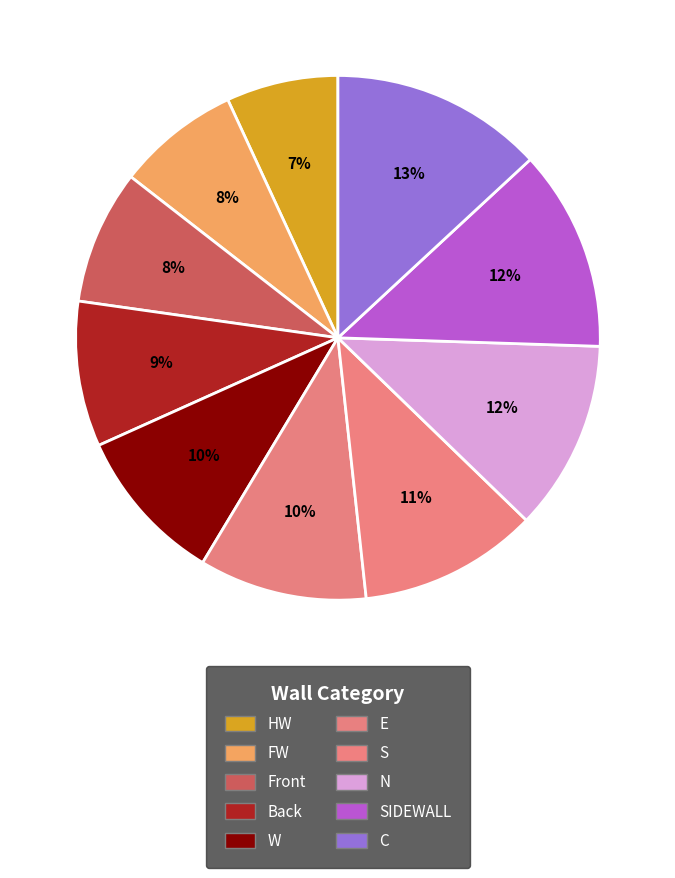

Is there a majority slice in this chart?

No